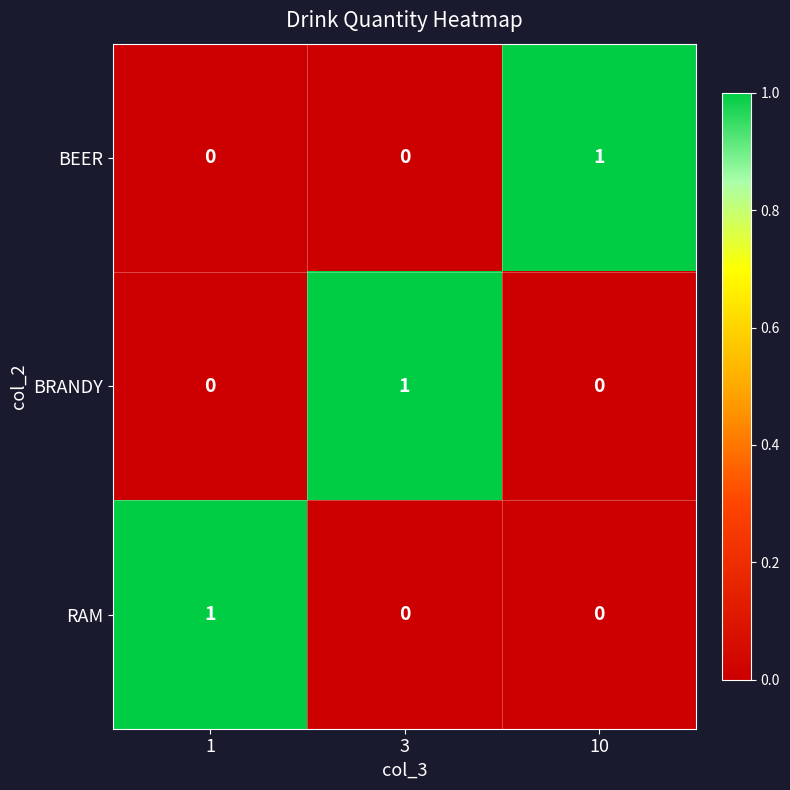

How many categories are shown in the chart?

3